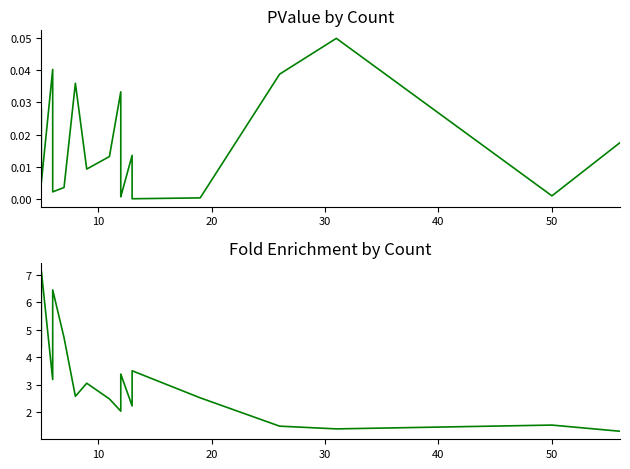

In Fold Enrichment, how many points are higher than both neighbors (excluding endpoints)?

6